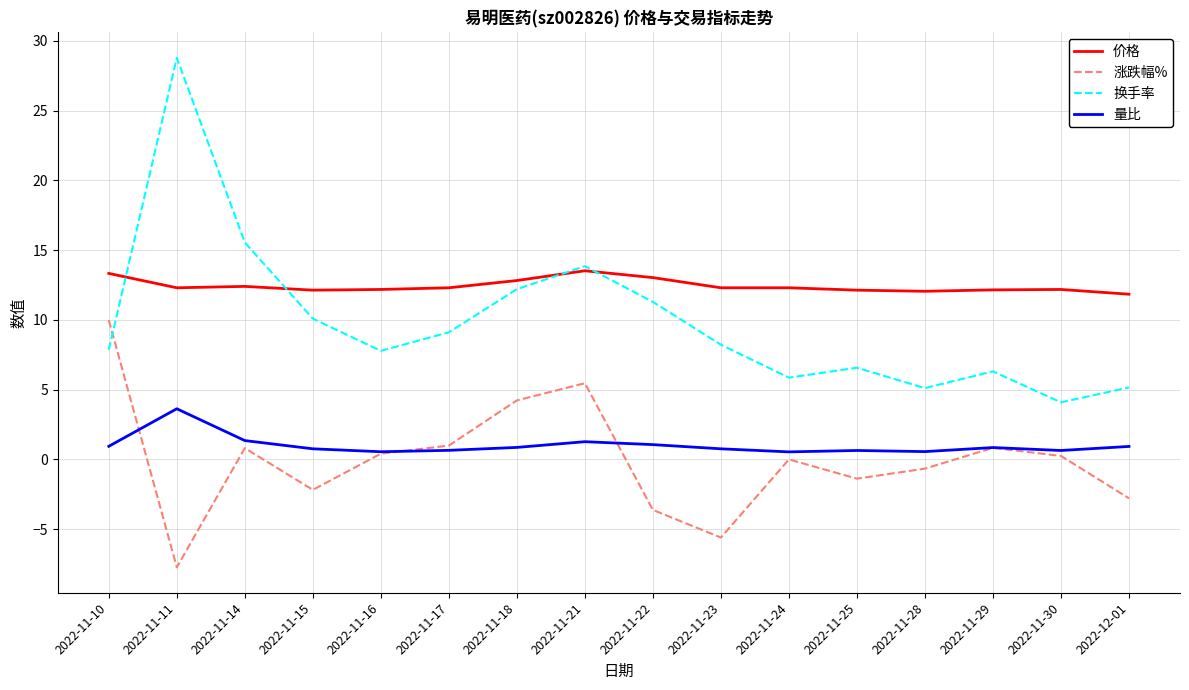

Rank the series by their maximum value, from lowest to highest.

量比, 涨跌幅%, 价格, 换手率